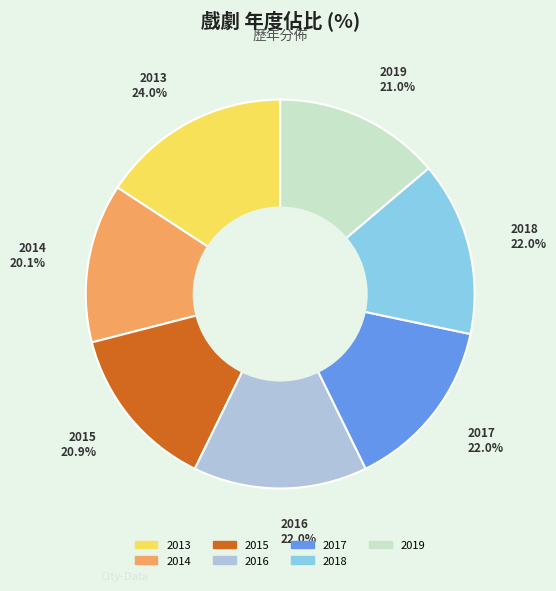

The 2015 slice represents 14% of the pie. True or false?

True